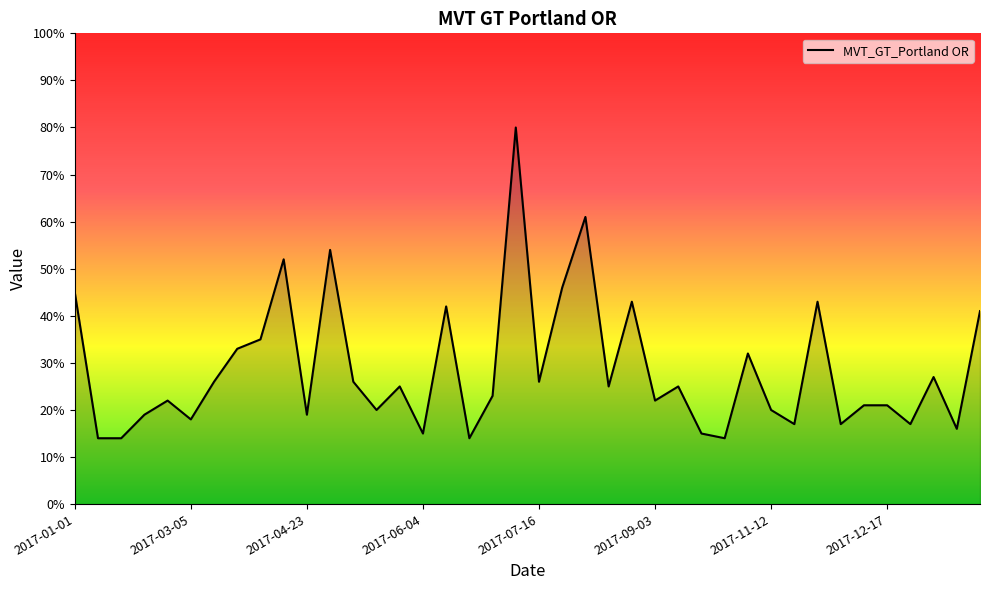

What is the difference between the maximum and minimum values?

66